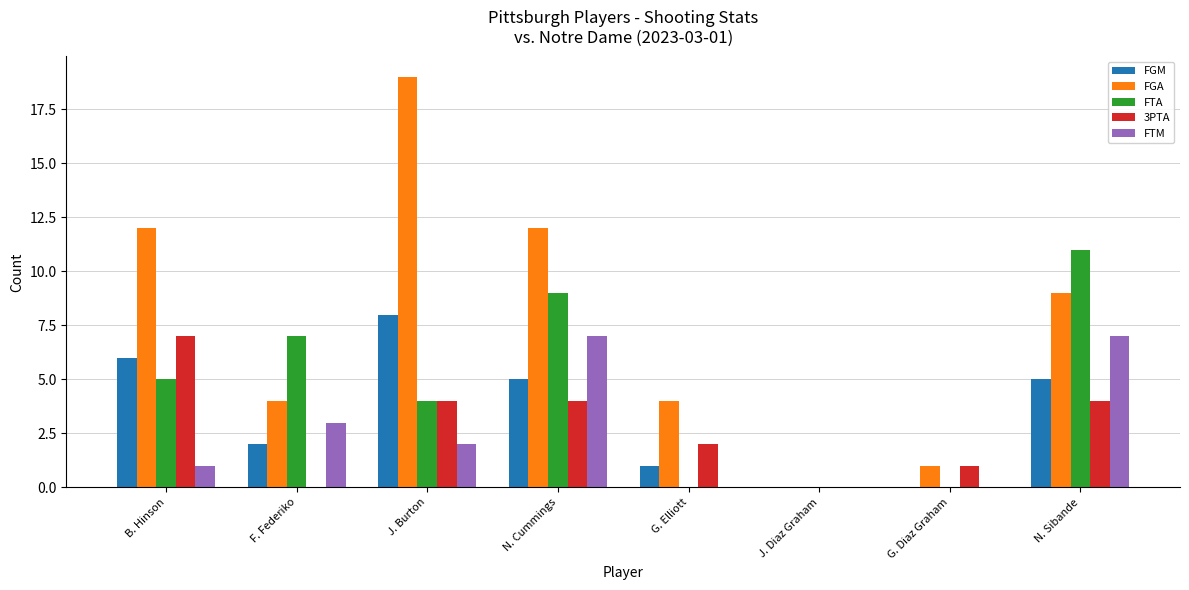

How many data points does each series have?

8